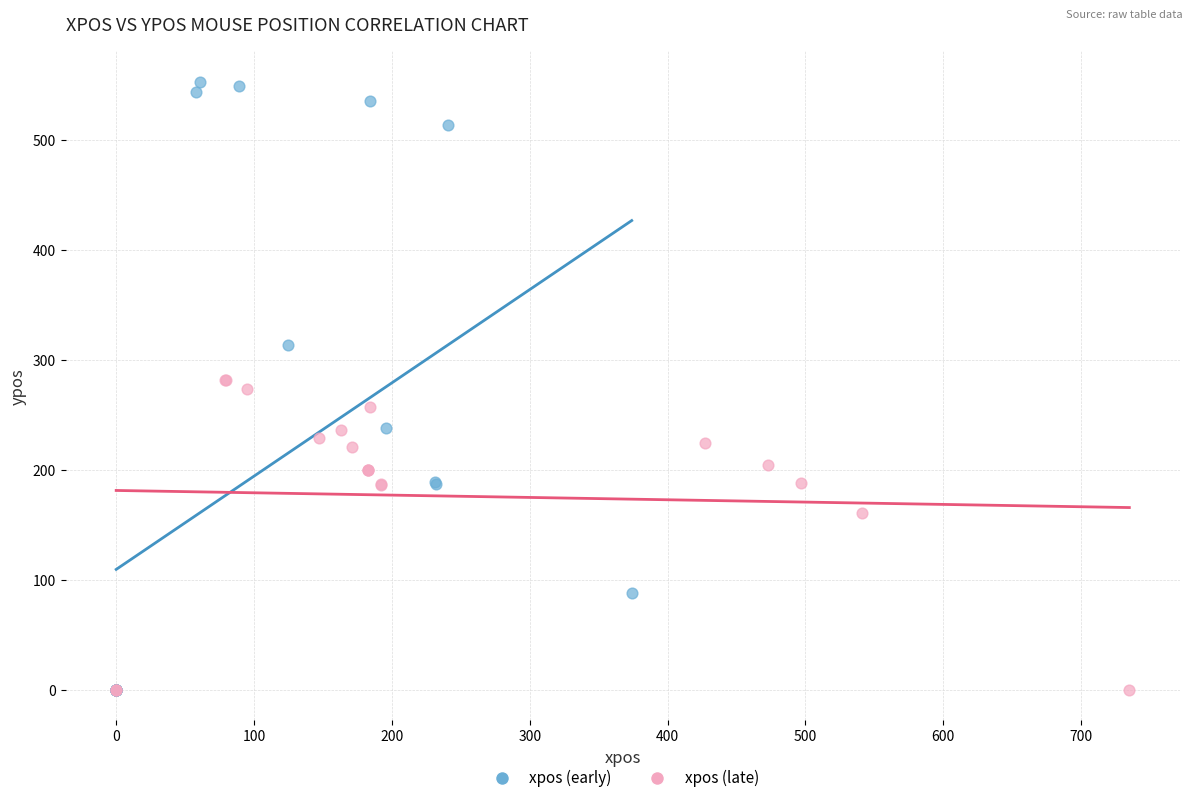

Which series has the widest spread of Y values?

xpos (early)